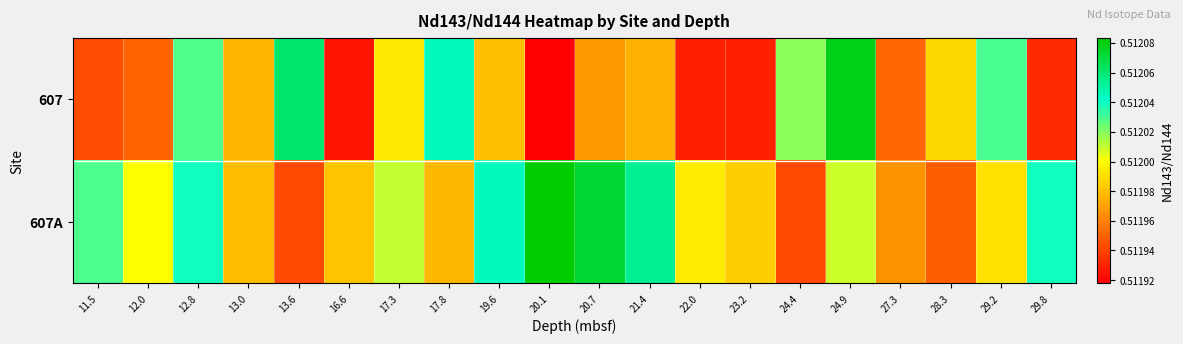

At how many categories does at least one series exceed 0?

20